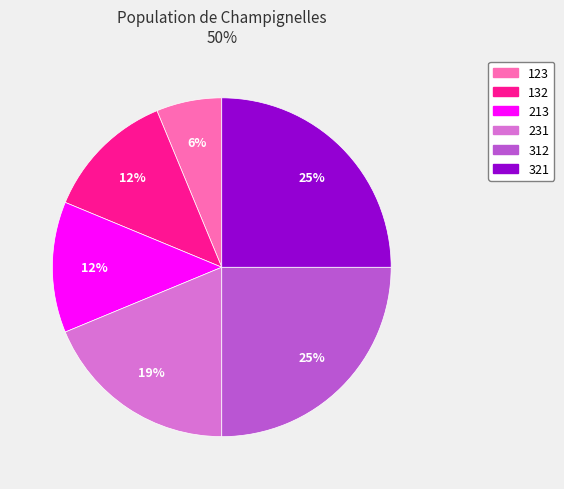

To the nearest percent, what portion does 123 represent?

6%